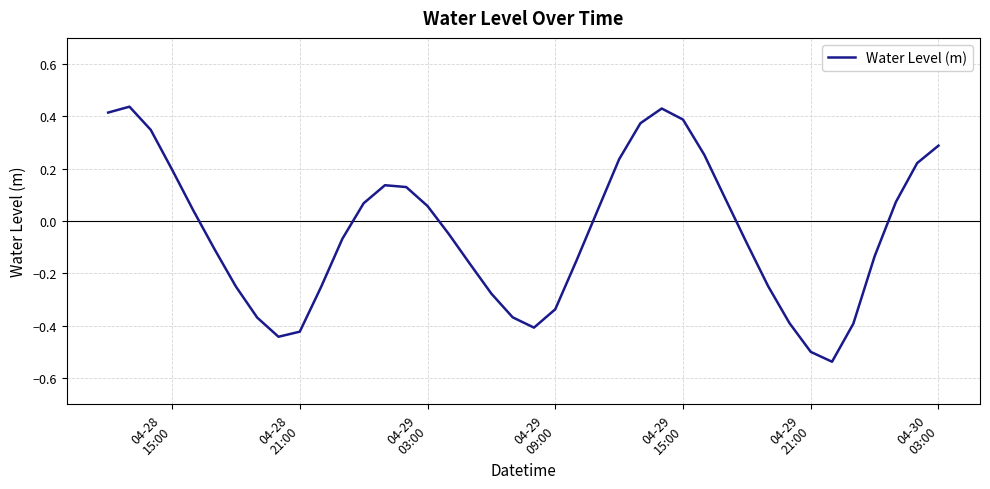

What is the difference between the maximum and minimum values?

1.0